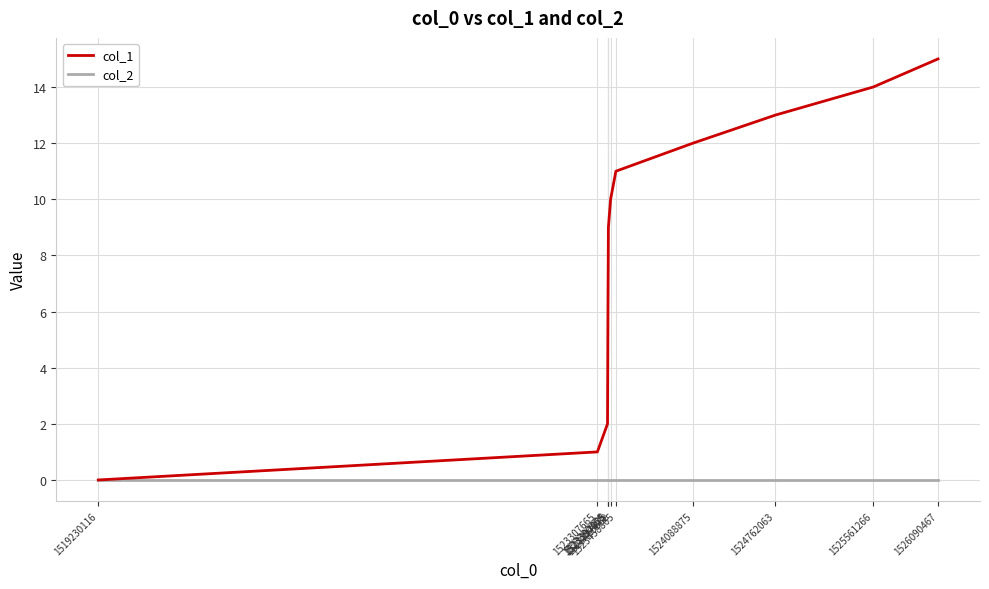

List the series in order of their peak value, lowest first.

col_2, col_1